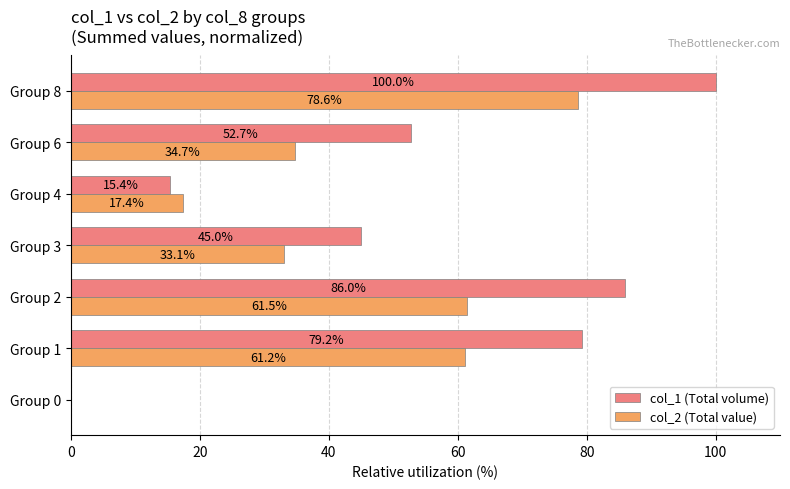

What is the maximum value for col_1 (Total volume)?

100.0